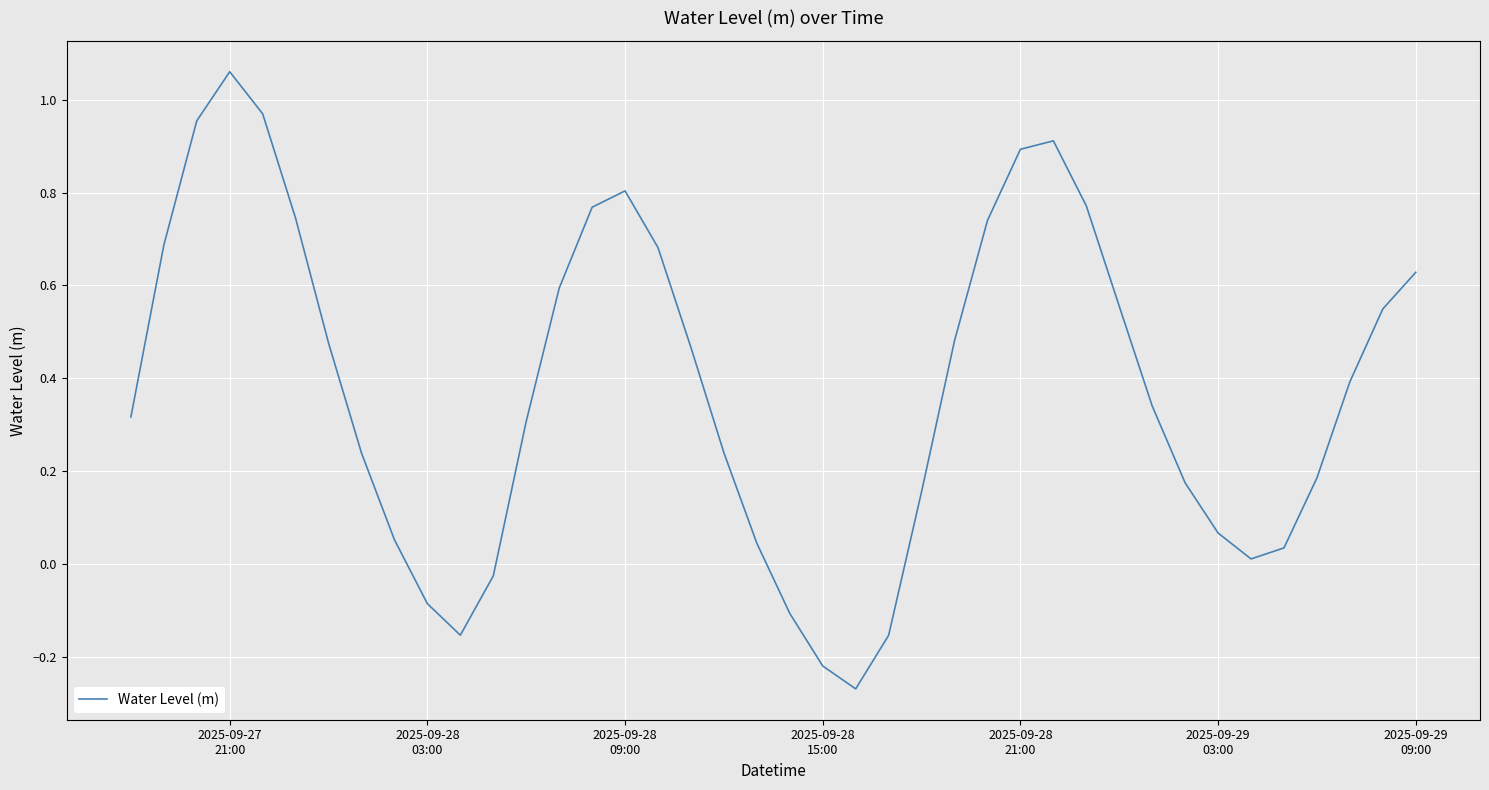

What is the sum of all values?

15.3